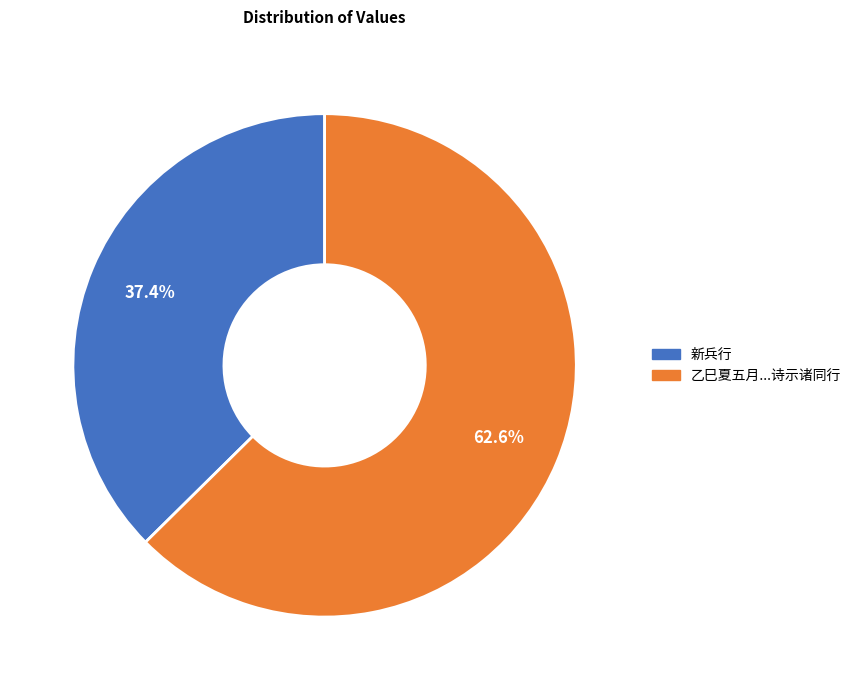

Is there a majority slice in this chart?

Yes